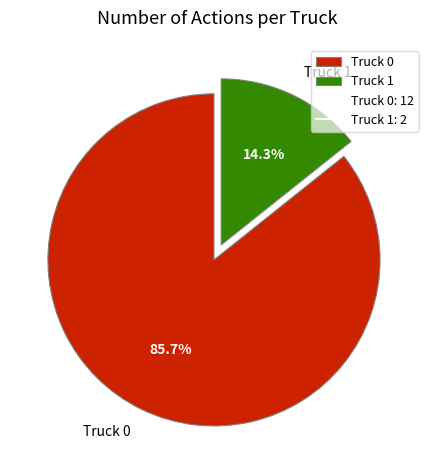

Is there a majority slice in this chart?

Yes